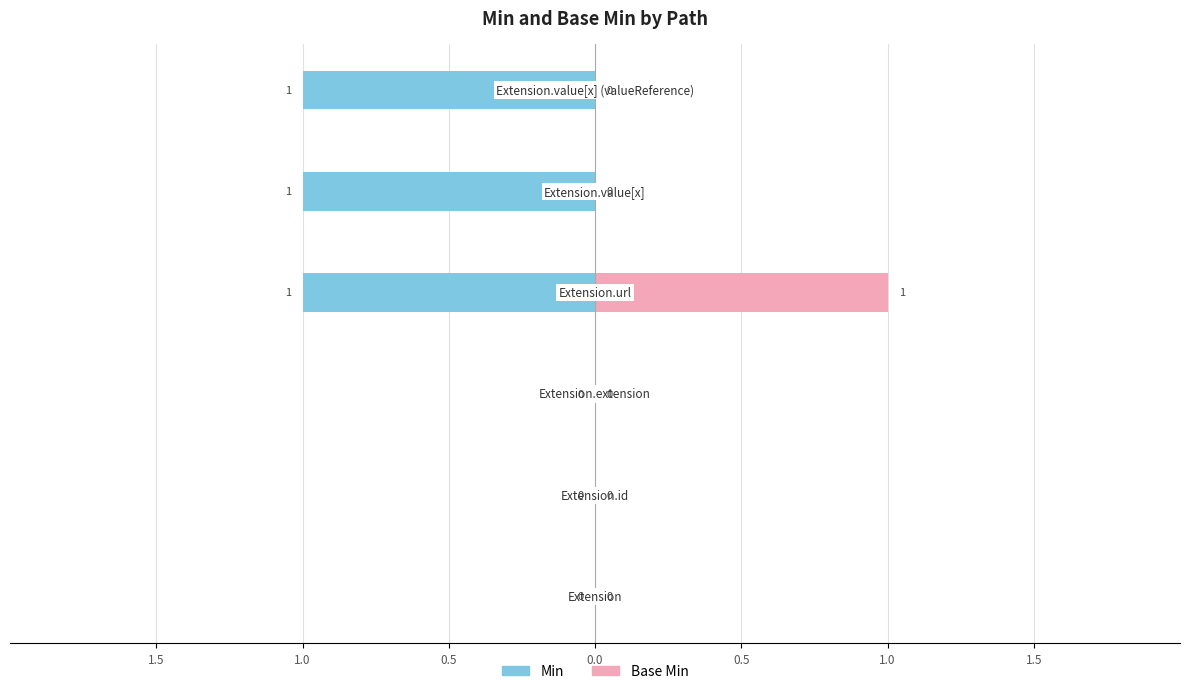

What are all the series names shown in the legend?

Min, Base Min